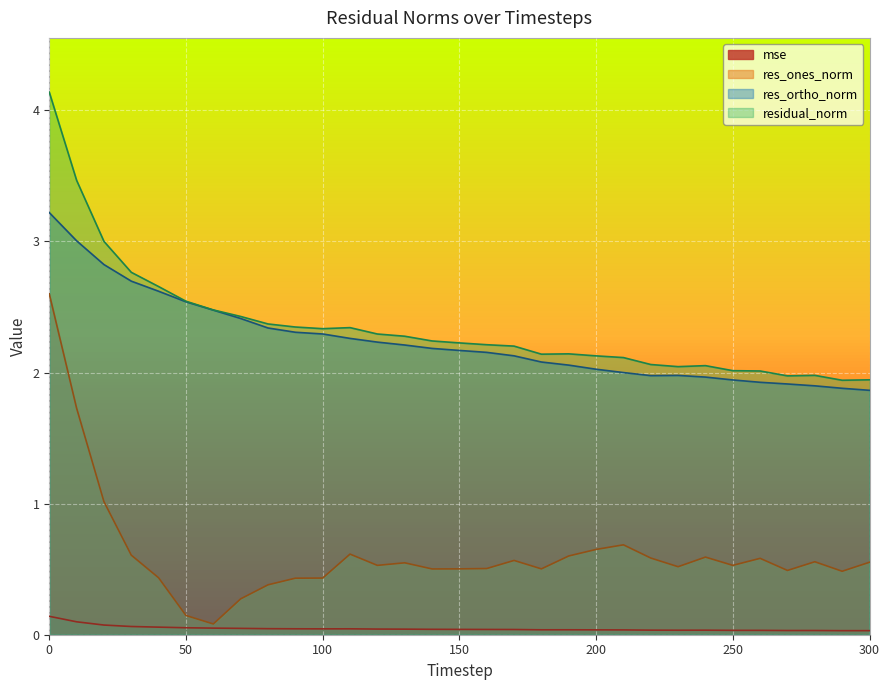

What is the sum of all residual_norm values?

72.9